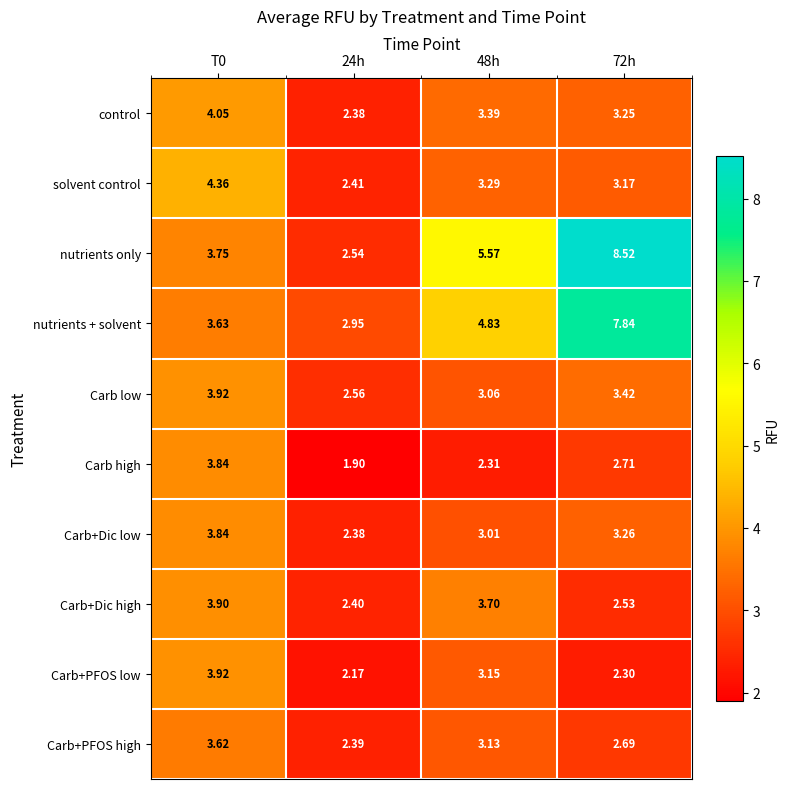

Between 24h and 72h, which series saw the biggest shift?

nutrients only